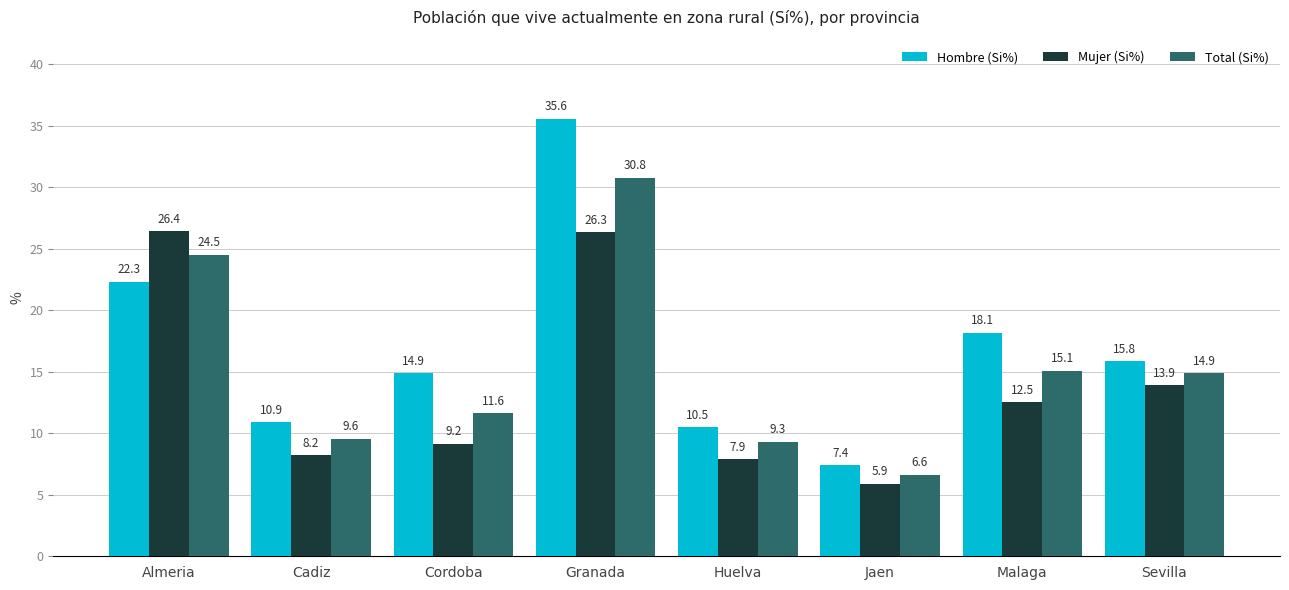

What value does the Mujer (Si%) series have at Cordoba?

9.2